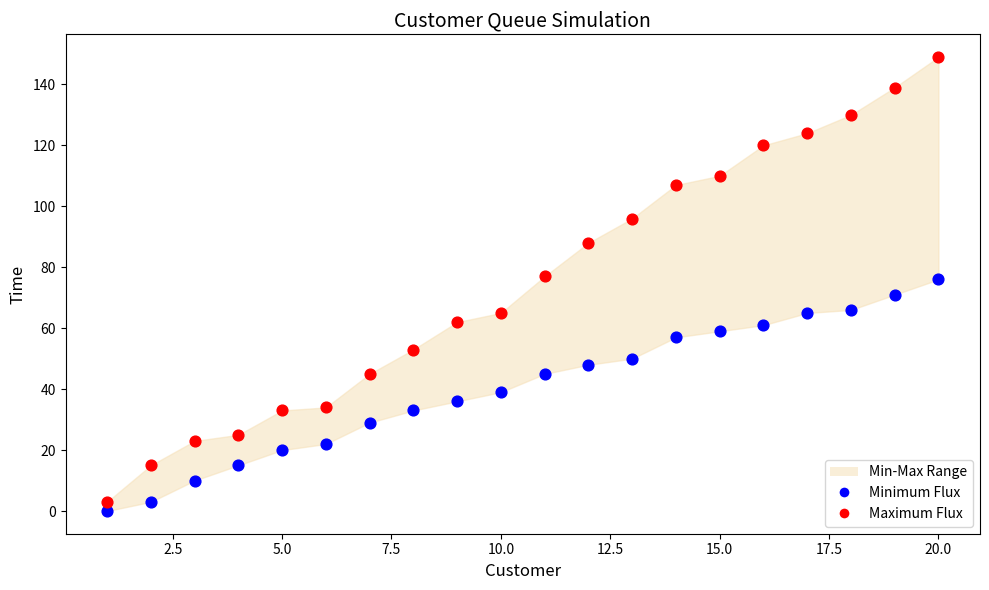

Which series has the largest Y range (max minus min)?

Maximum (Service Ends)